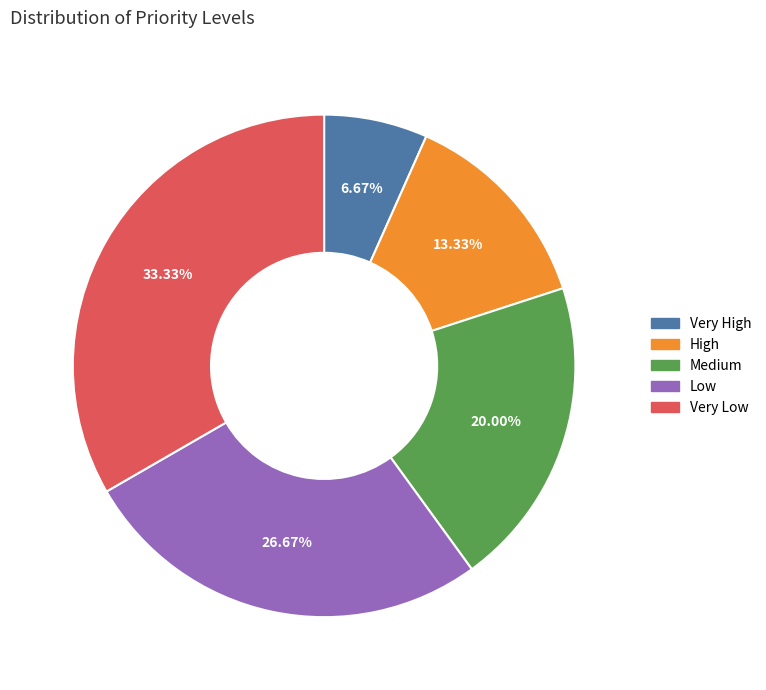

What is the smallest slice in the pie chart?

Very High